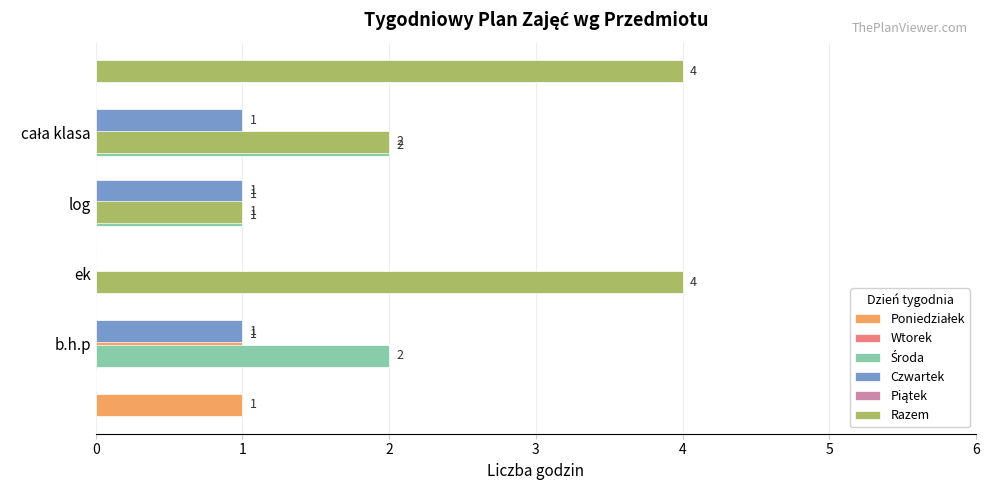

Does the chart contain stacked bars?

No